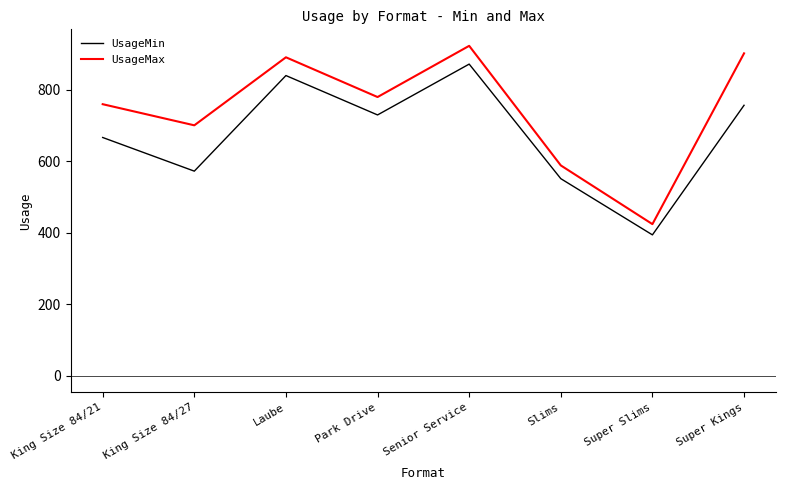

What is the spread (max minus min) of values at King Size 84/27?

128